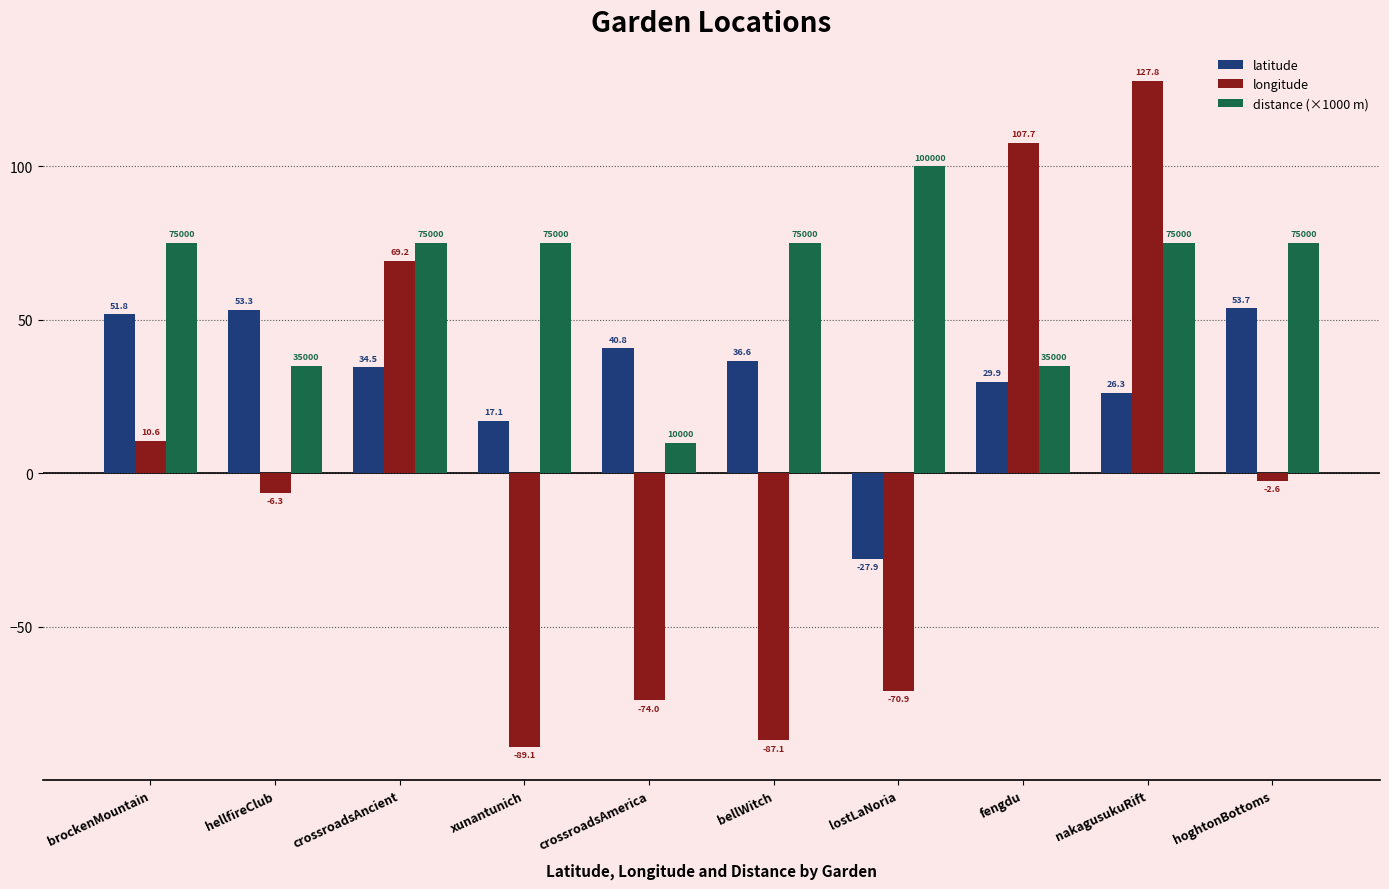

What is the difference between the maximum and minimum values in the distance (×1000 m) series?

90.0